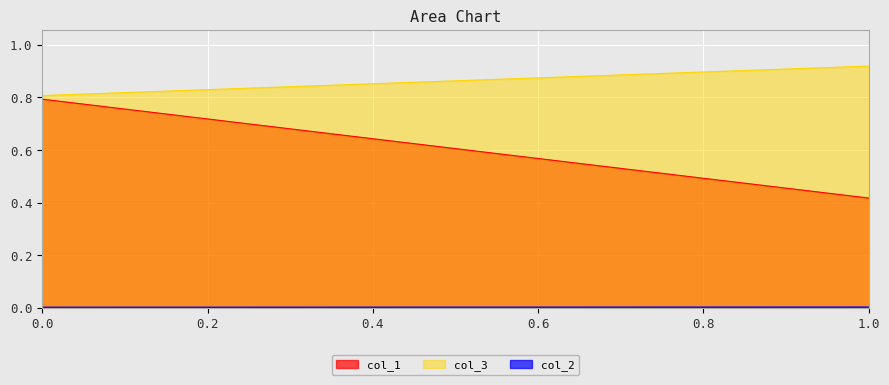

Reading left to right, list all the values displayed in this chart.

col_1: 0.8	0.4
col_2: 0.0	0.0
col_3: 0.8	0.9